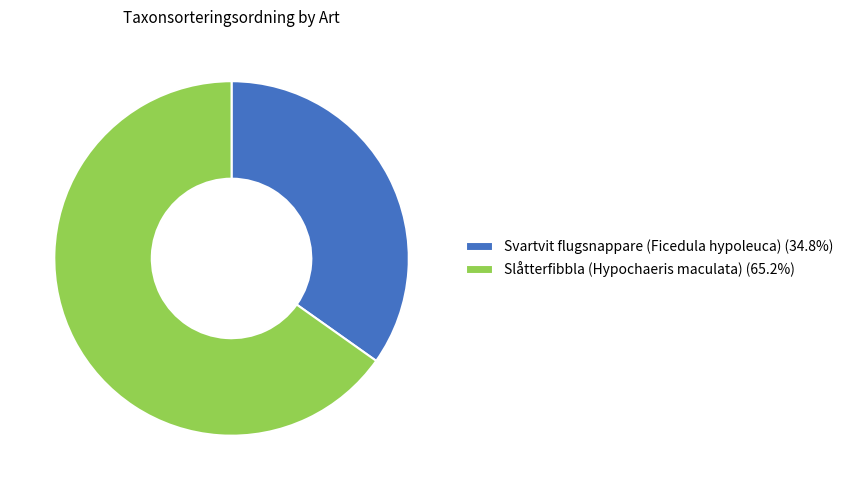

Is there a majority slice in this chart?

Yes